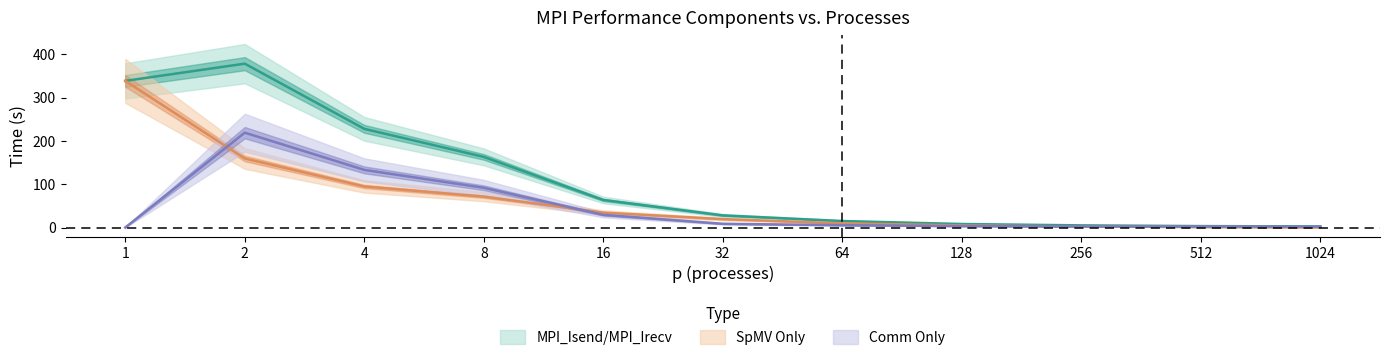

List the series in order of their peak value, lowest first.

Comm Only, SpMV Only, MPI_Isend/MPI_Irecv